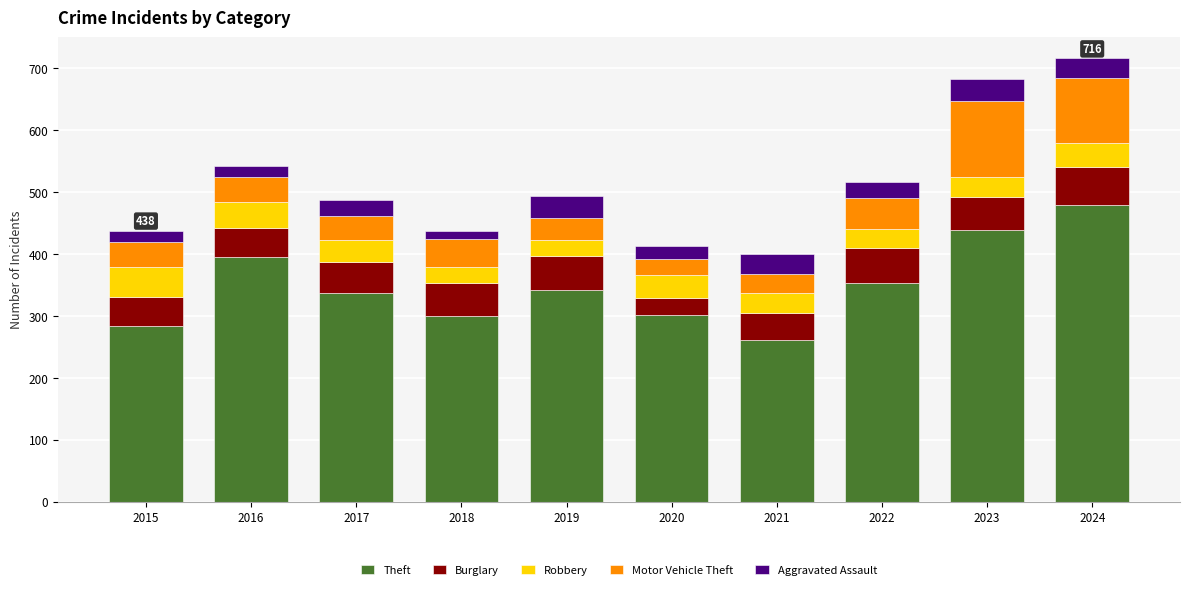

What is the sum of the Theft values at 2024 and 2020?

782